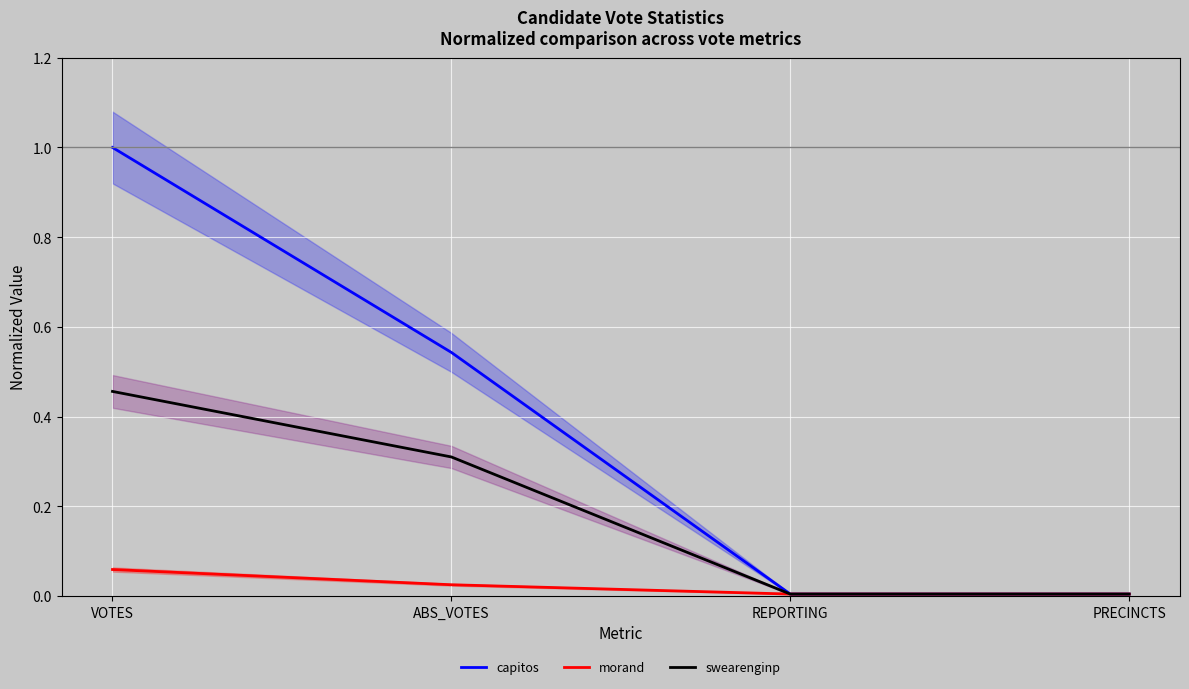

What position from the left is PRECINCTS?

4